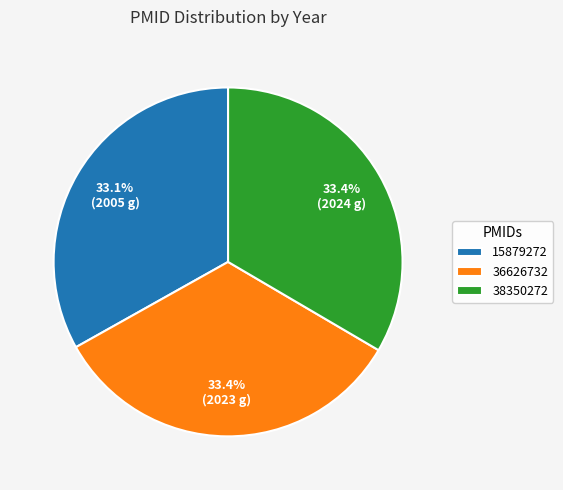

Combined, do 36626732 and 38350272 account for over 50%?

Yes